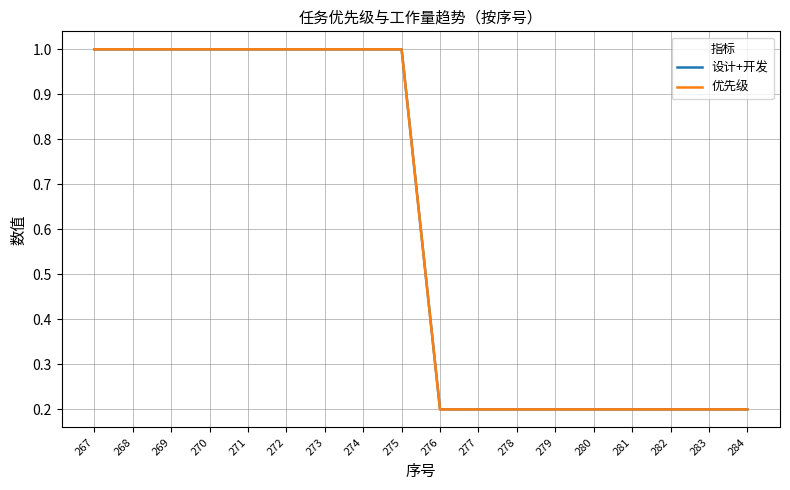

What is the value of the 设计+开发 point at the 15th from the left?

0.2